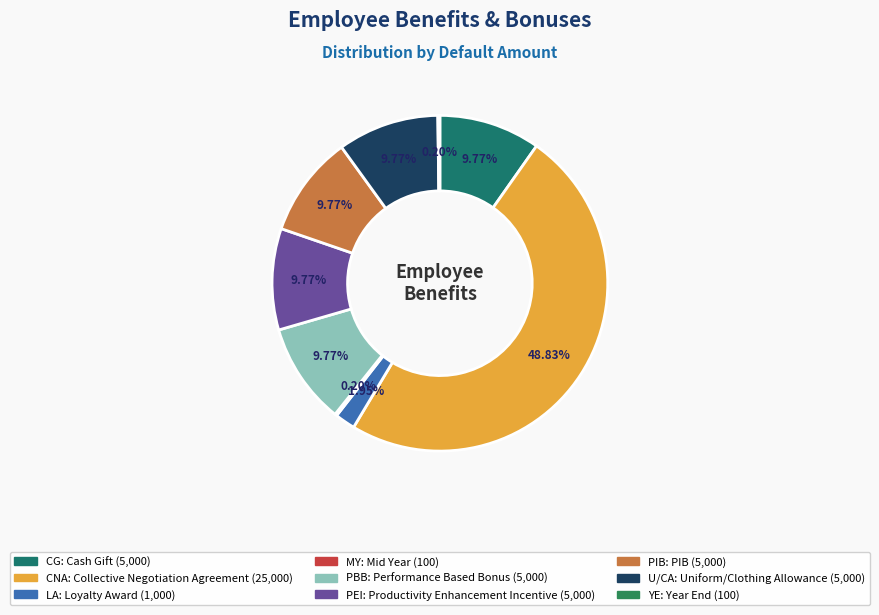

Which category has the biggest portion of the pie?

CNA